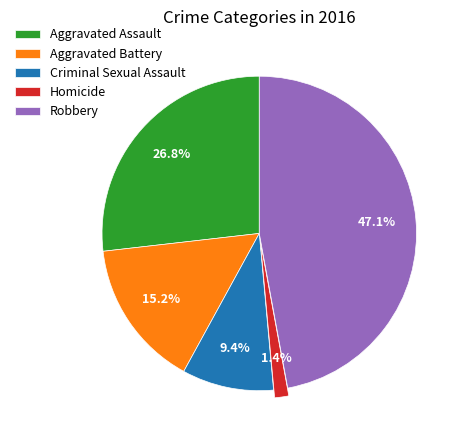

Which slice is the largest?

Robbery